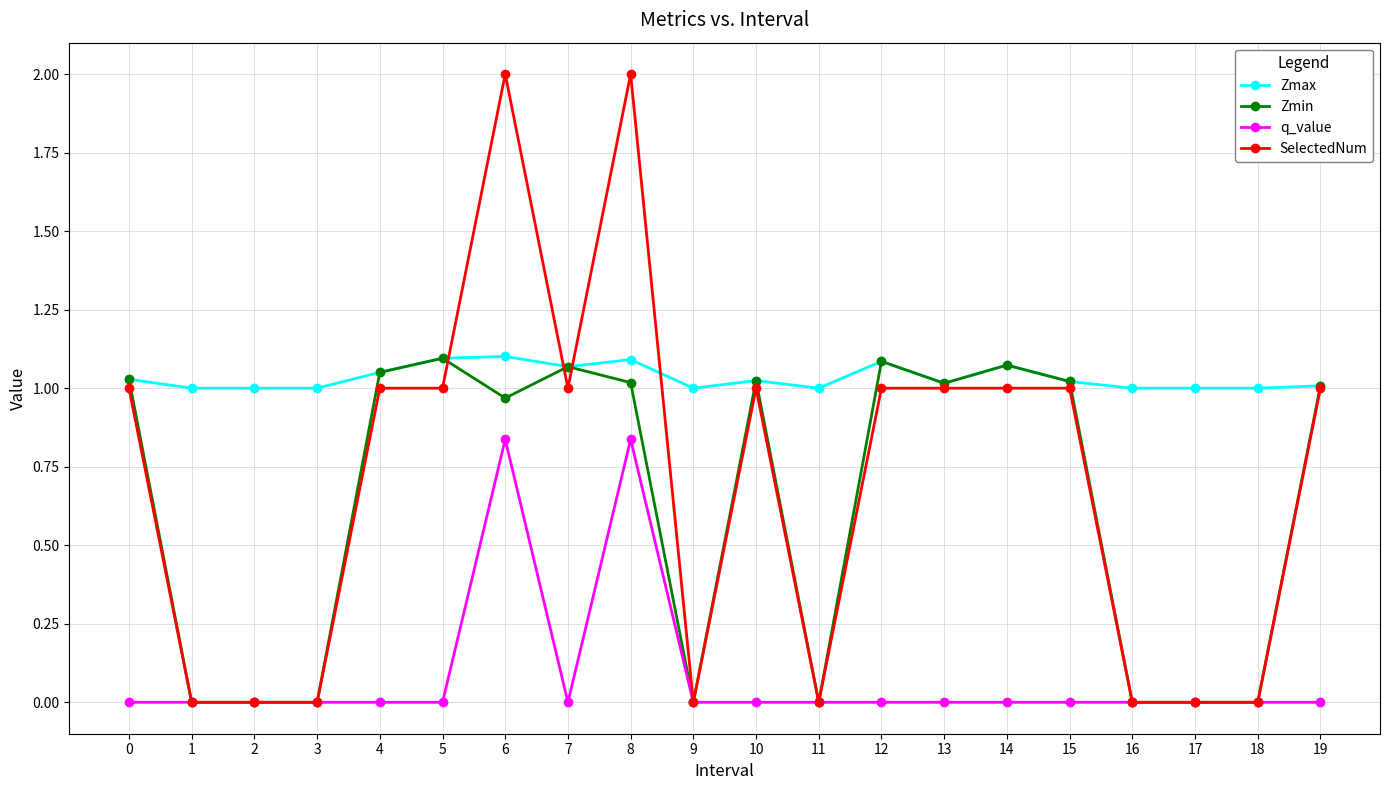

Does the chart have visible grid lines?

Yes